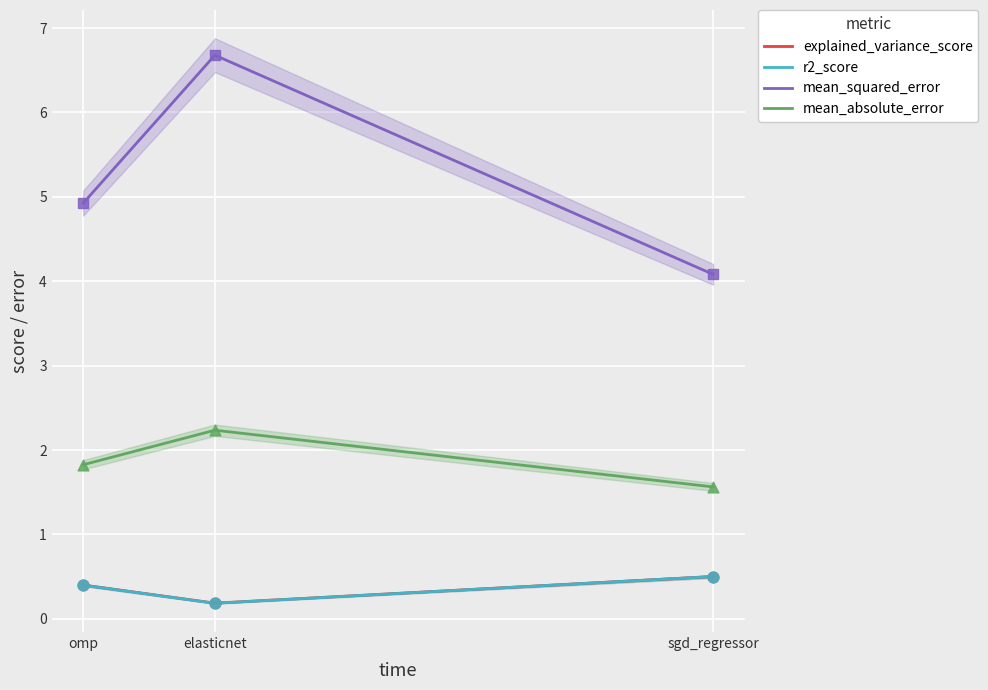

What are all the series names shown in the legend?

explained_variance_score, r2_score, mean_squared_error, mean_absolute_error